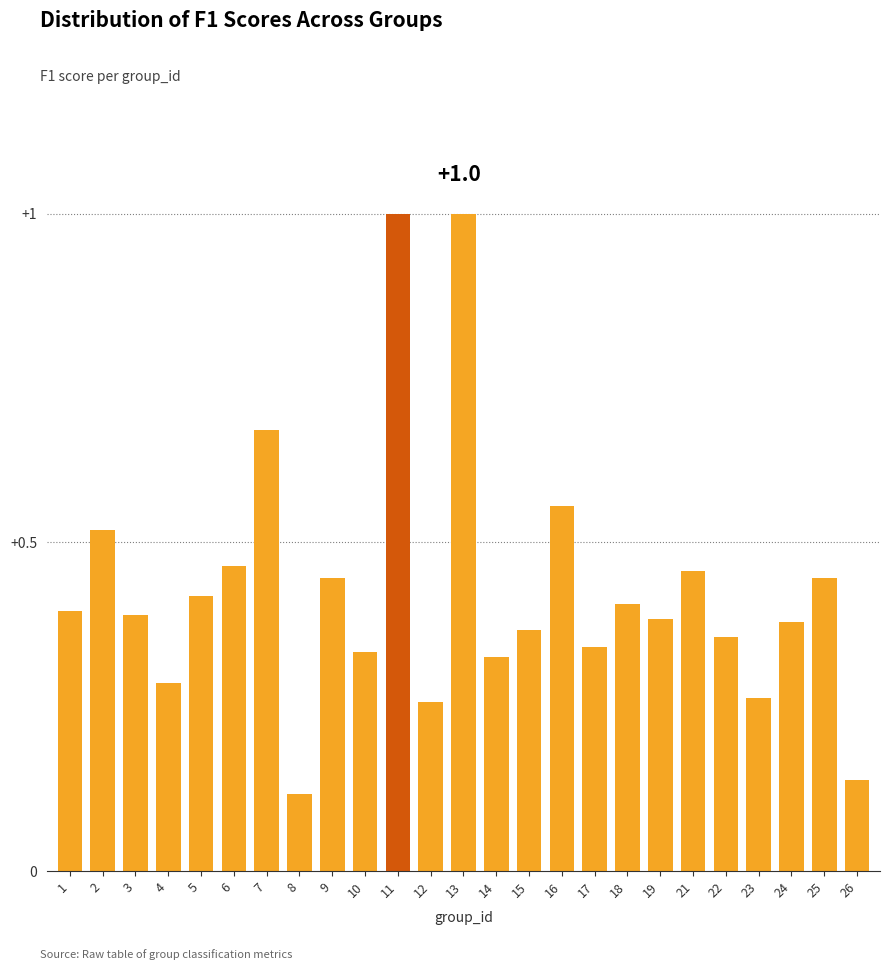

What is the sum of all values?

10.7